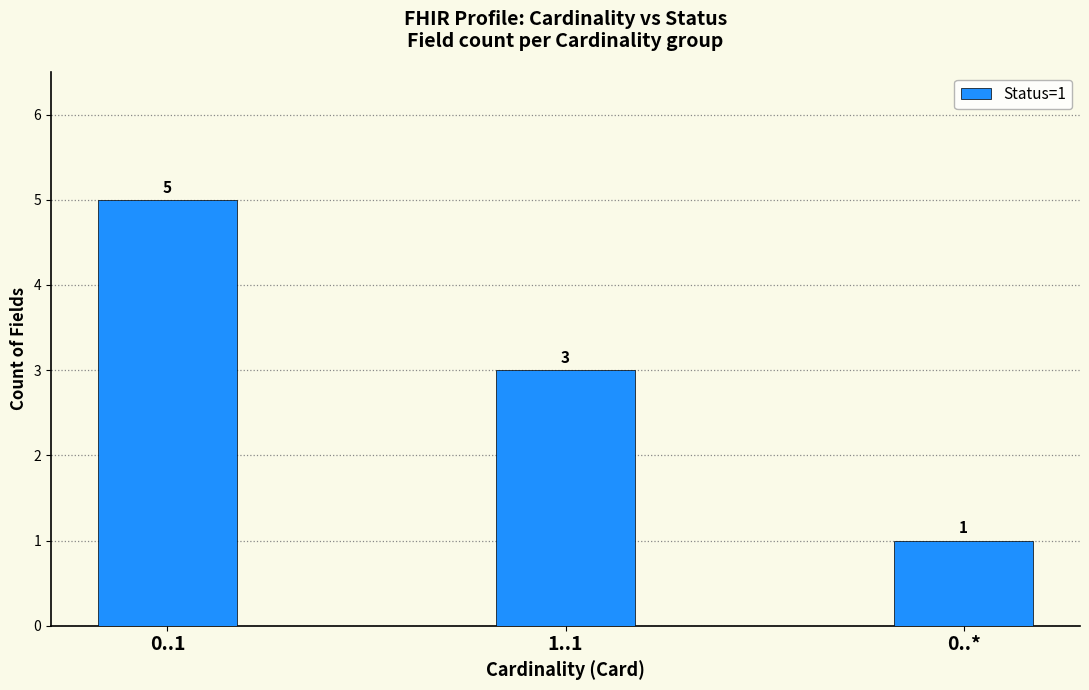

Which has a higher value, 0..1 or 0..*?

0..1